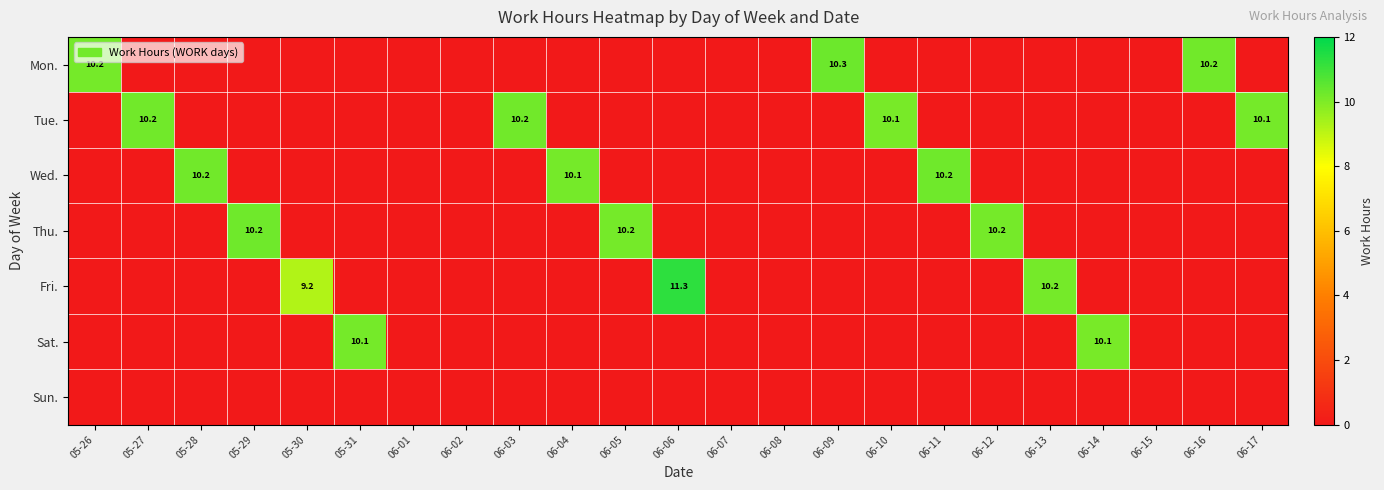

Rank the series by their maximum value, from lowest to highest.

Sun., Sat., Tue., Thu., Wed., Mon., Fri.